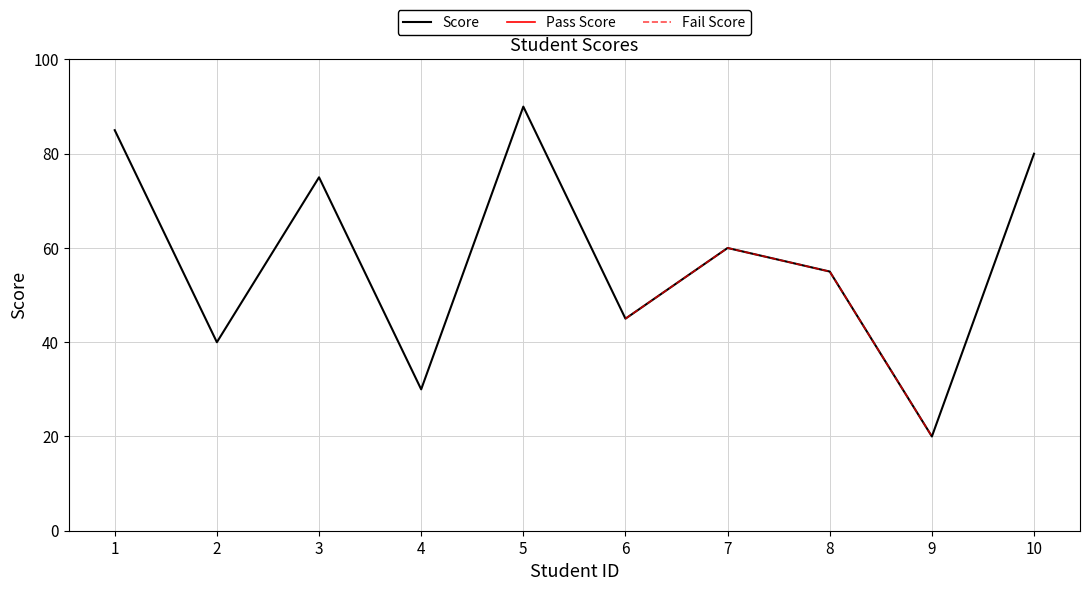

What are all the series names shown in the legend?

Score, Pass Score, Fail Score